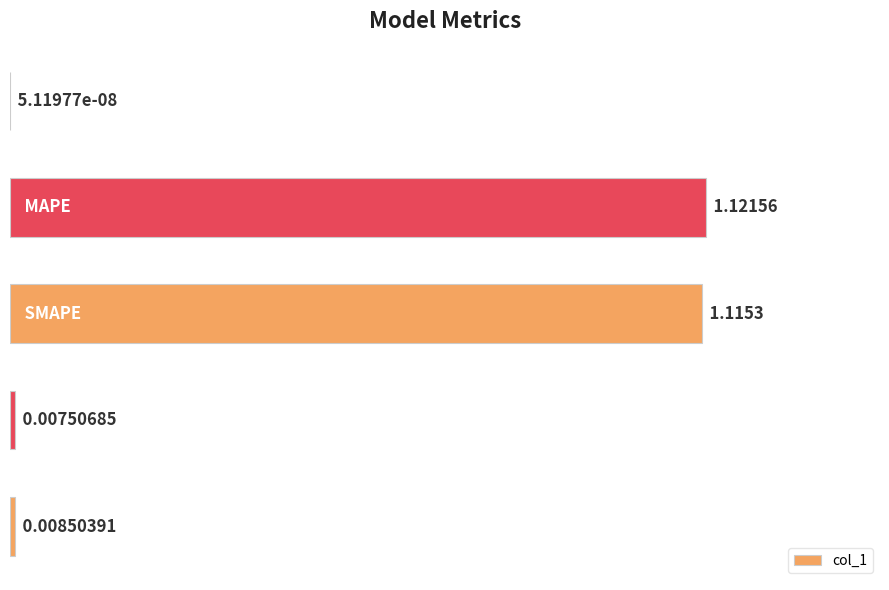

How many series are shown in this chart?

1